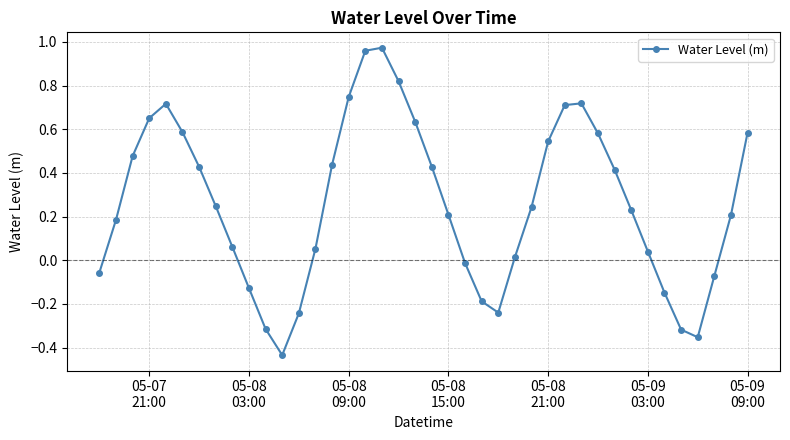

What is the difference between the maximum and second lowest values?

1.3